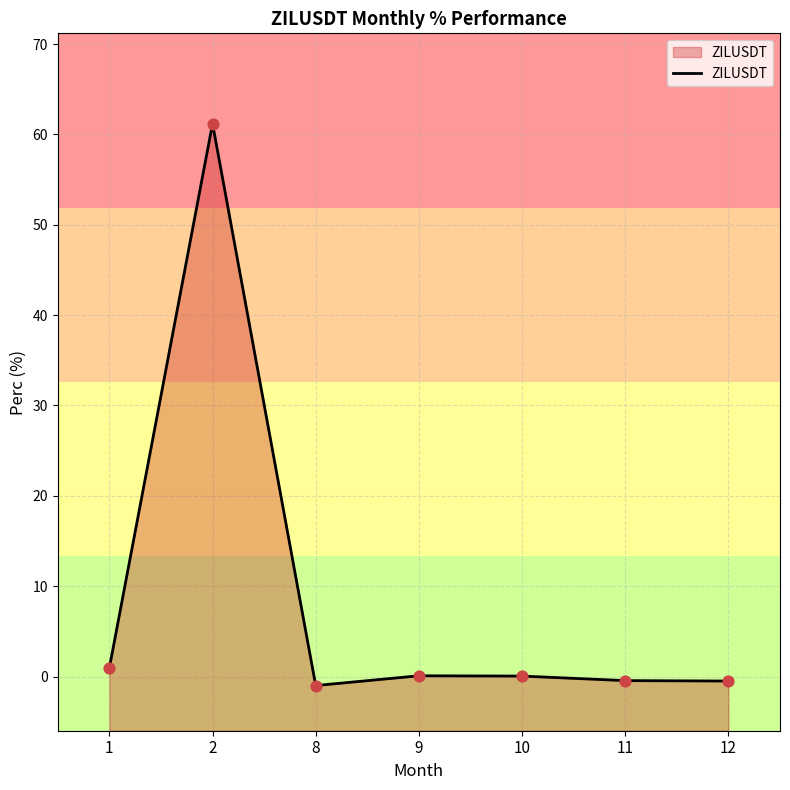

What is the change in value from 1 to 9?

-0.9